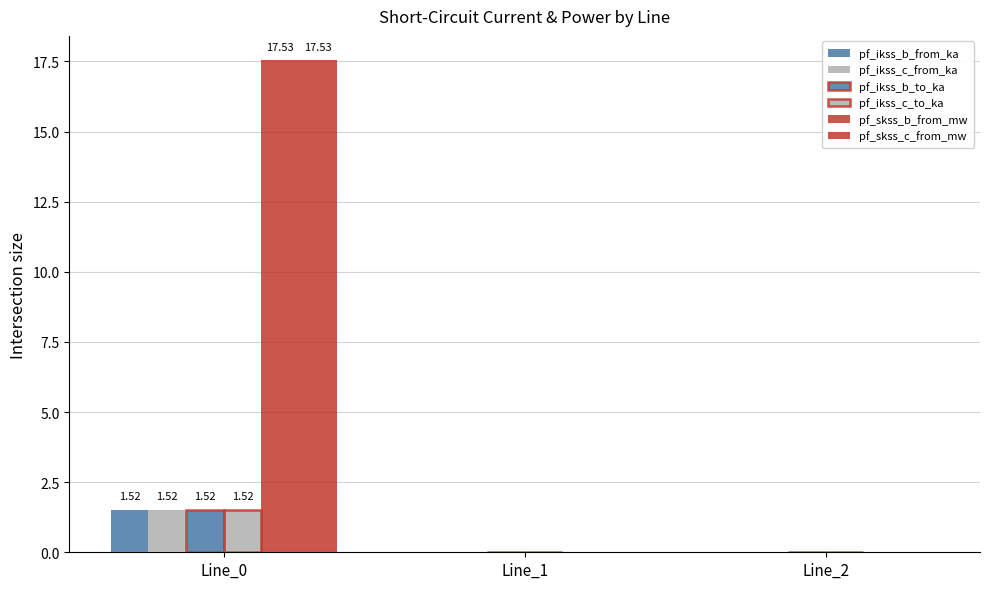

Are the bars horizontal?

No